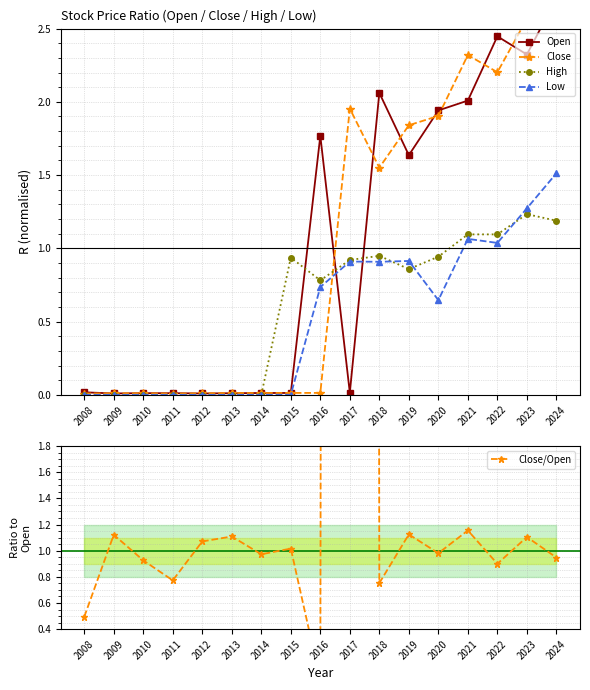

Where is High nearest to the value 0?

2008